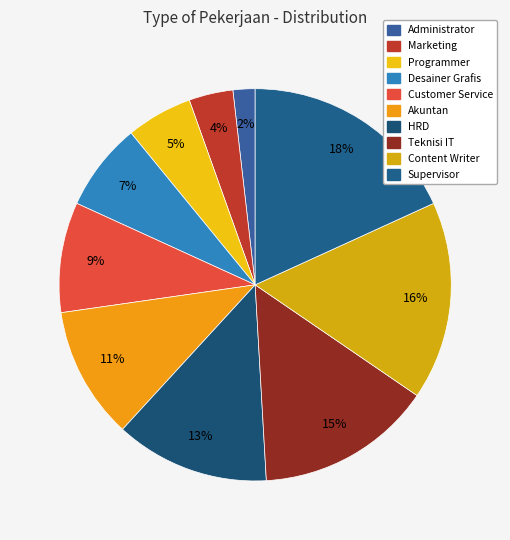

To the nearest percent, what is the combined percentage of Marketing and Programmer?

9%